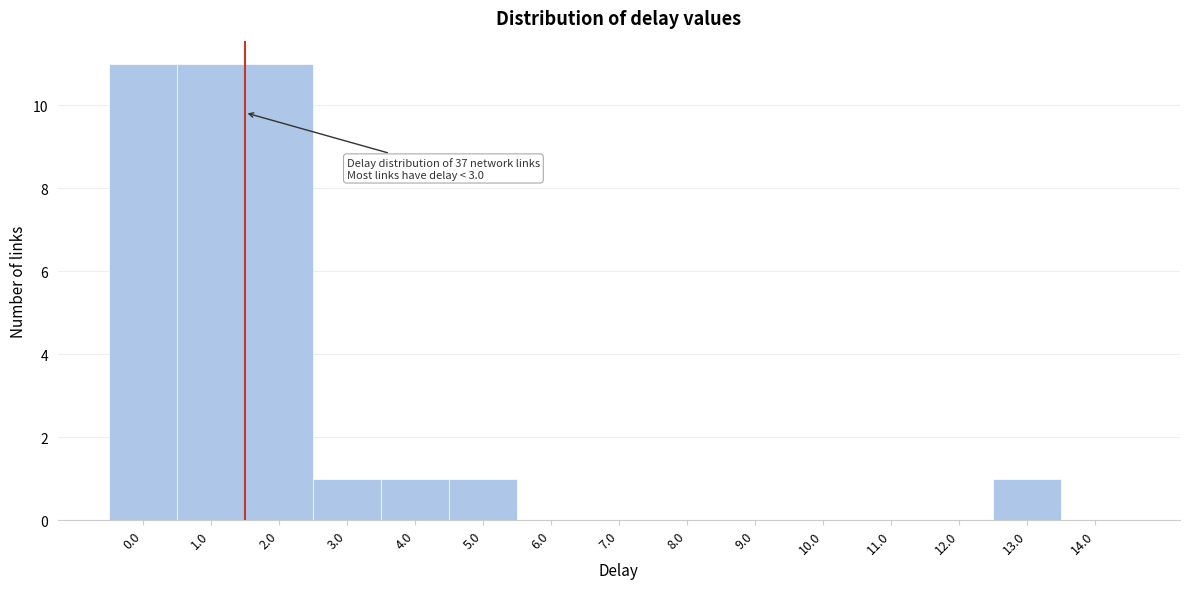

Reading left to right, list all the values displayed in this chart.

0.0=11	1.0=11	2.0=11	3.0=1	4.0=1	5.0=1	6.0=0	7.0=0	8.0=0	9.0=0	10.0=0	11.0=0	12.0=0	13.0=1	14.0=0